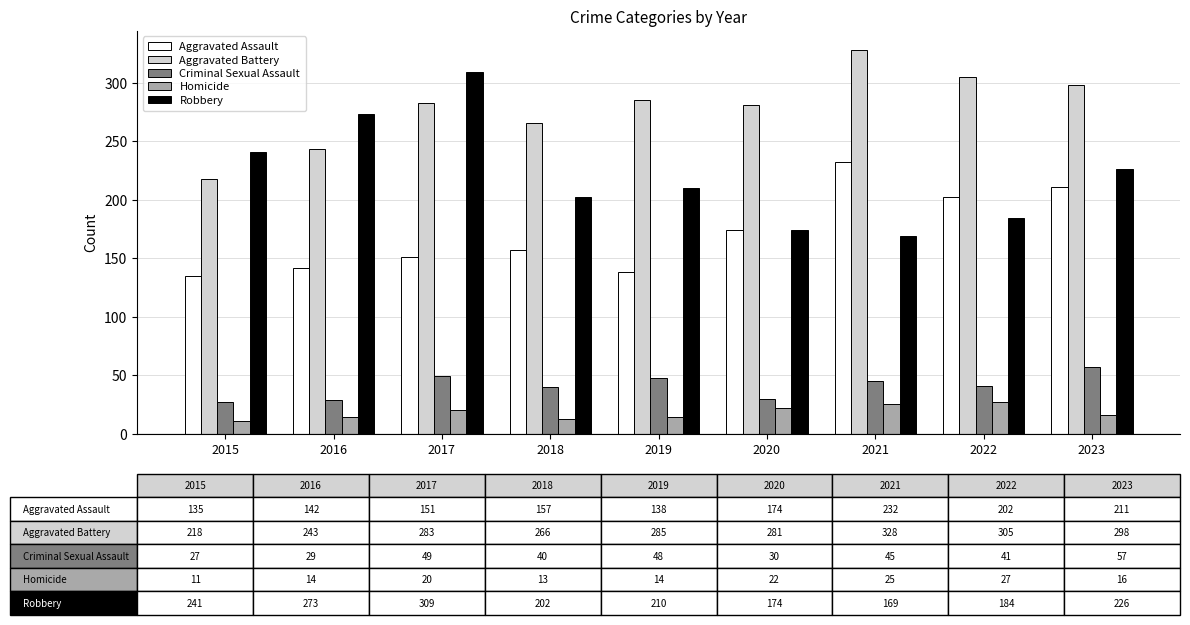

What is the sum of the Homicide values at 2020 and 2023?

38